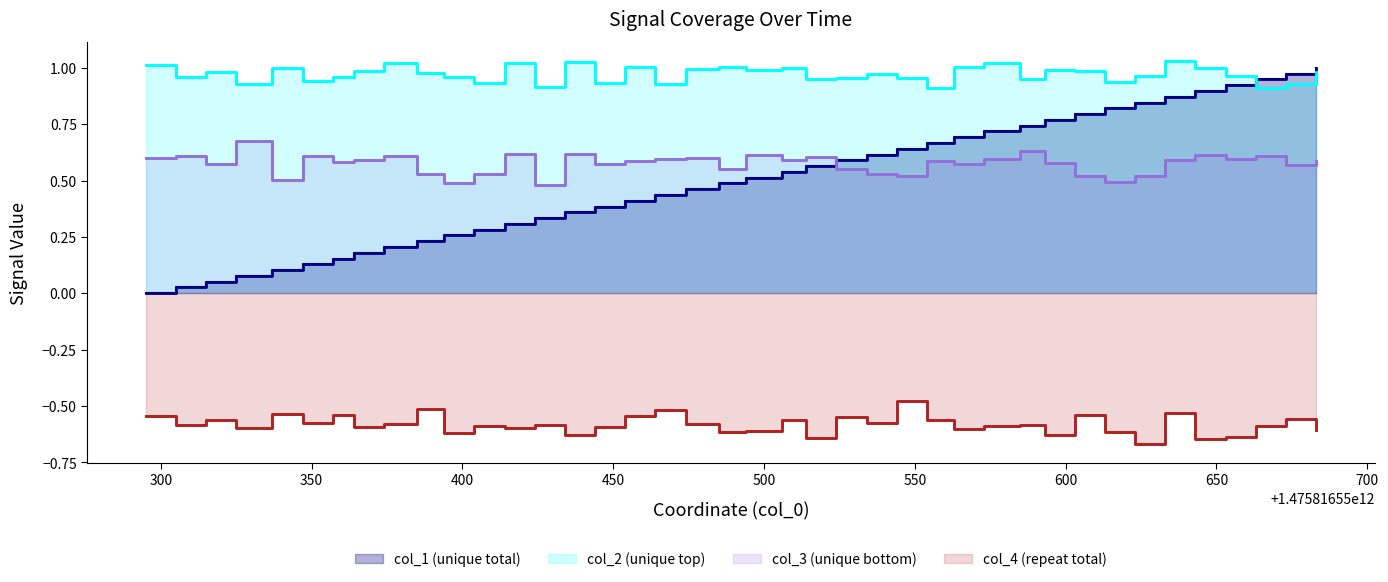

What is the highest value of the col_2 (unique top) series?

1.0